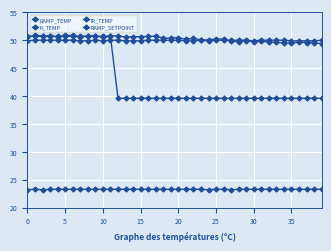

At which category is the sum across all series the highest?

5